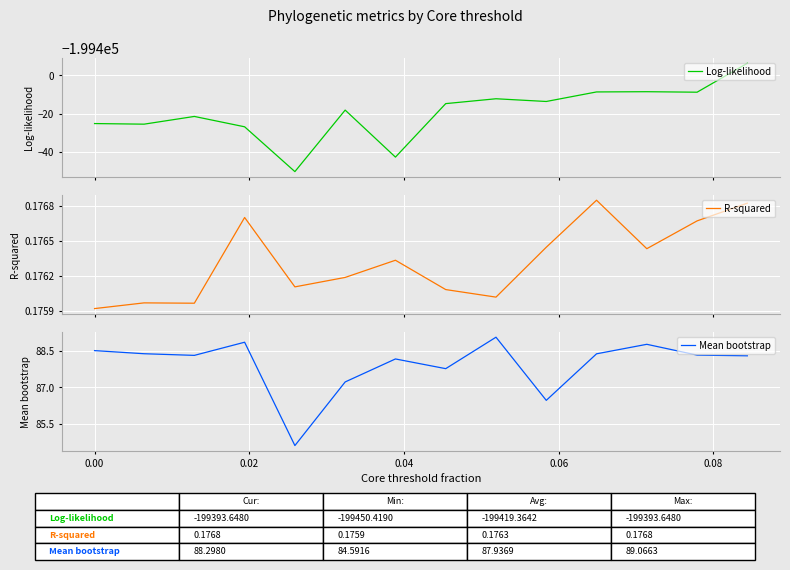

What is the minimum value for Mean bootstrap?

84.6